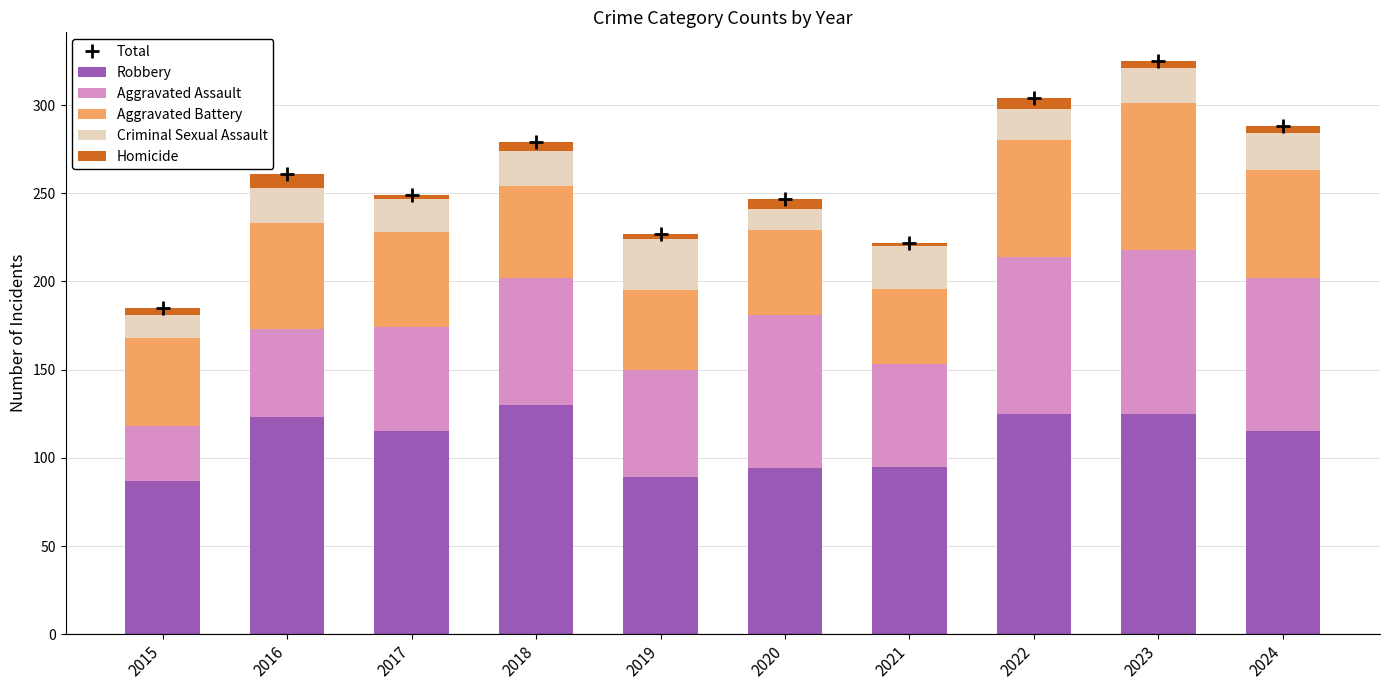

Reading left to right, list all the values displayed in this chart.

Total: 185	261	249	279	227	247	222	304	325	288
Robbery: 87	123	115	130	89	94	95	125	125	115
Aggravated Assault: 31	50	59	72	61	87	58	89	93	87
Aggravated Battery: 50	60	54	52	45	48	43	66	83	61
Criminal Sexual Assault: 13	20	19	20	29	12	24	18	20	21
Homicide: 4	8	2	5	3	6	2	6	4	4